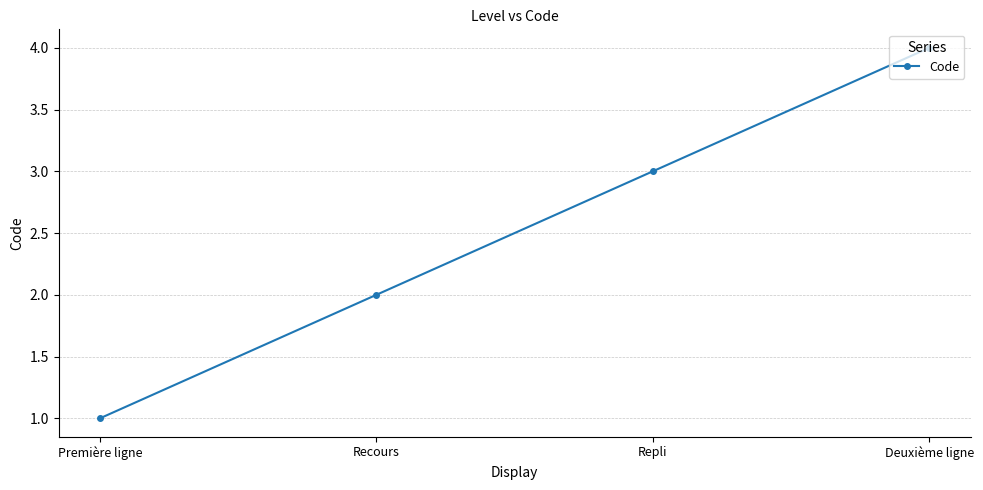

True or false: there are more than 0 points higher than both neighbors.

False